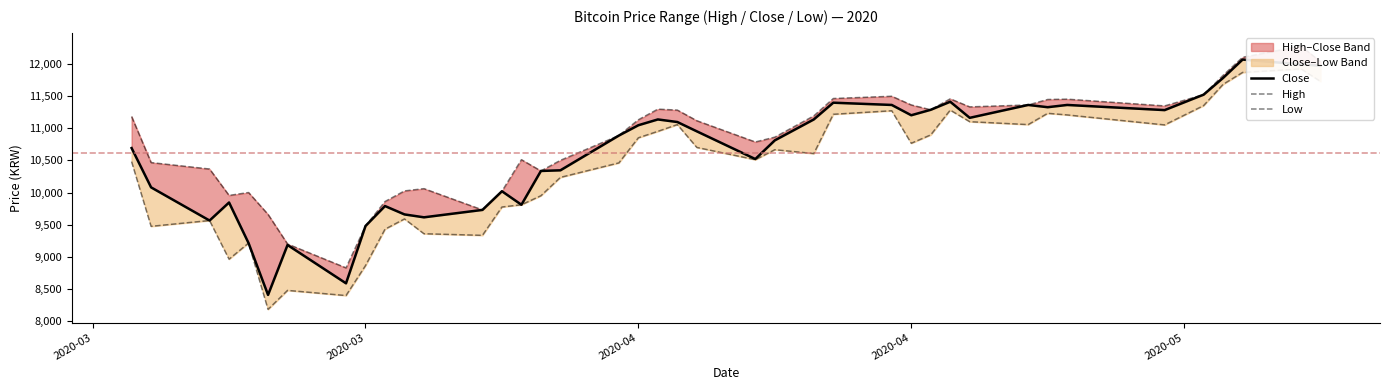

True or false: Low and High intersect in this chart.

False